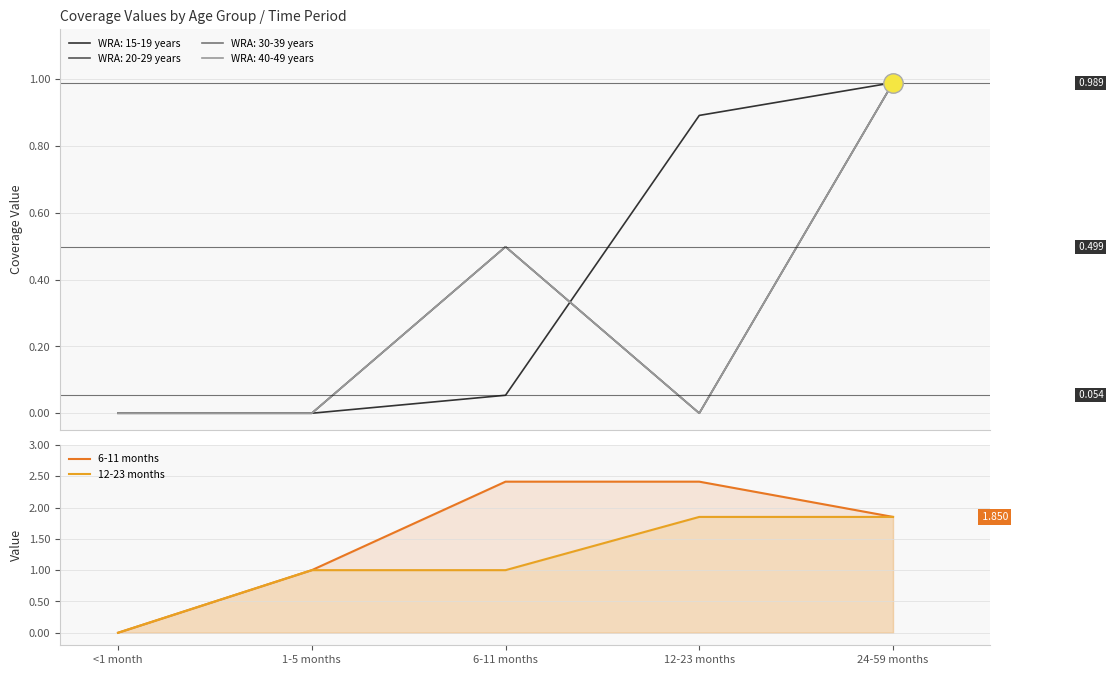

True or false: 12-23 months and 6-11 months intersect in this chart.

False